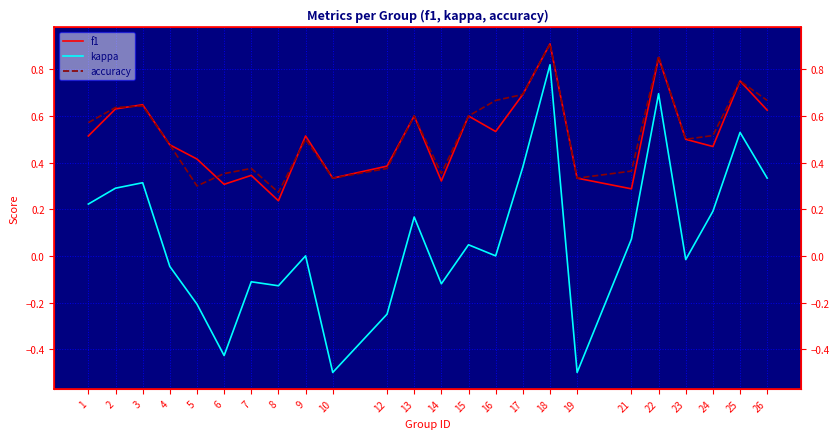

The kappa series shows 0.3 at 22. True or false?

False